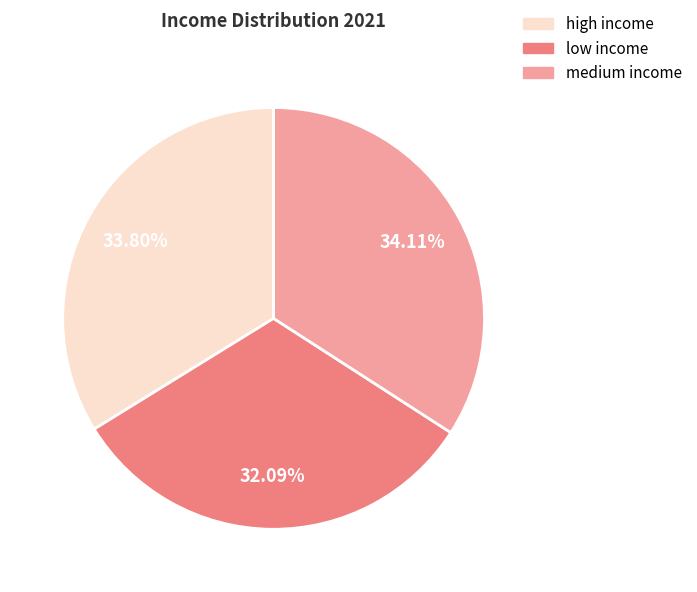

What percentage is the low income slice, to the nearest percent?

32%